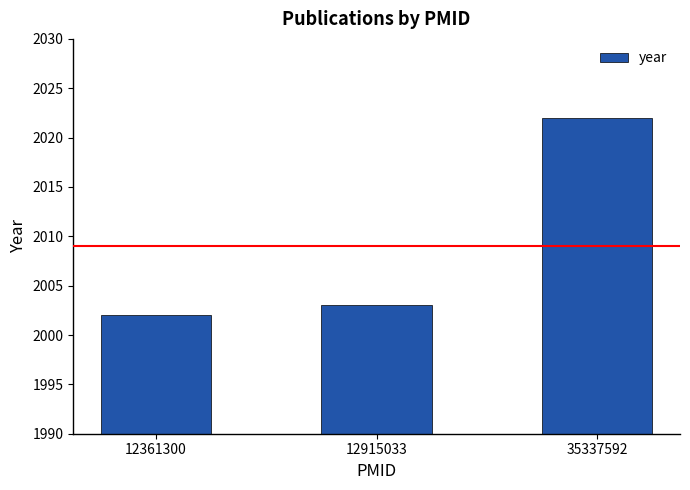

Read the value at 12361300.

2002